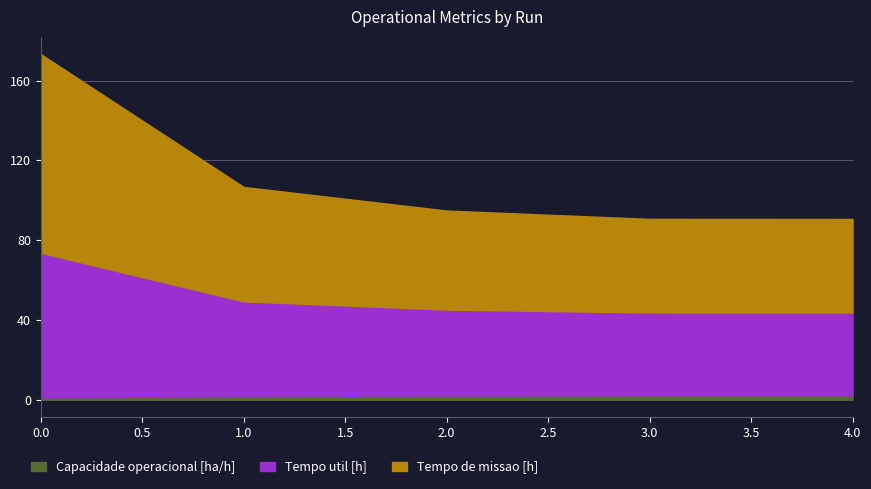

At which label is Tempo de missao [h] closest to 58?

1